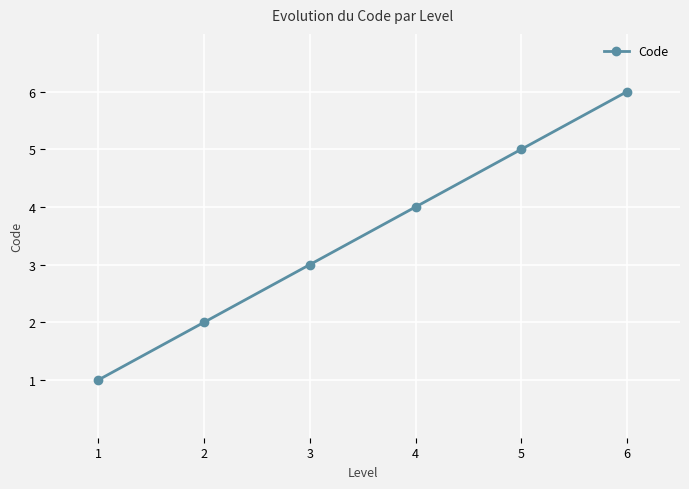

What is the sum of the values at 2 and 4?

6